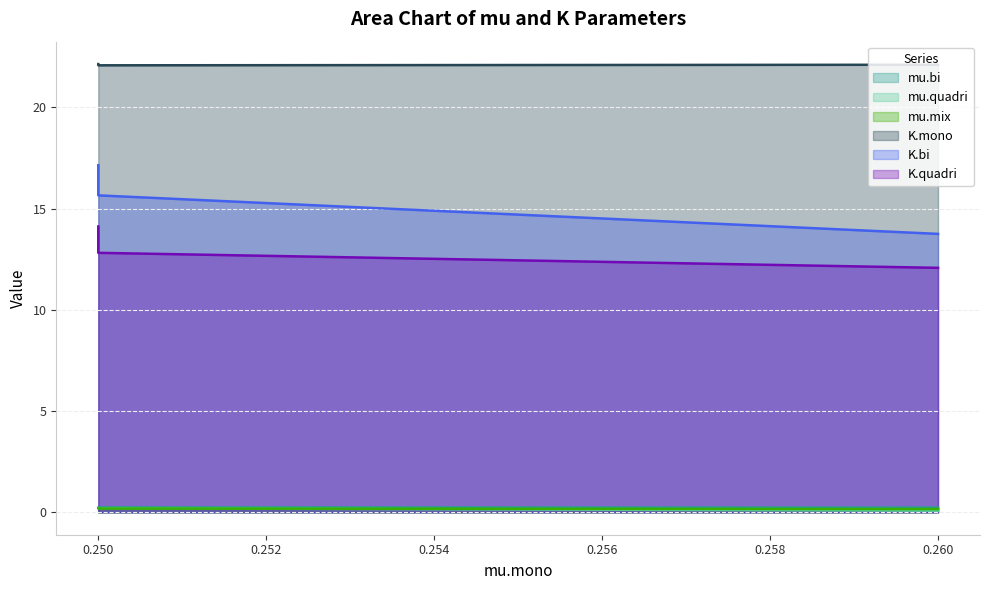

What is the value of the mu.quadri point at the 3rd from the left?

0.2